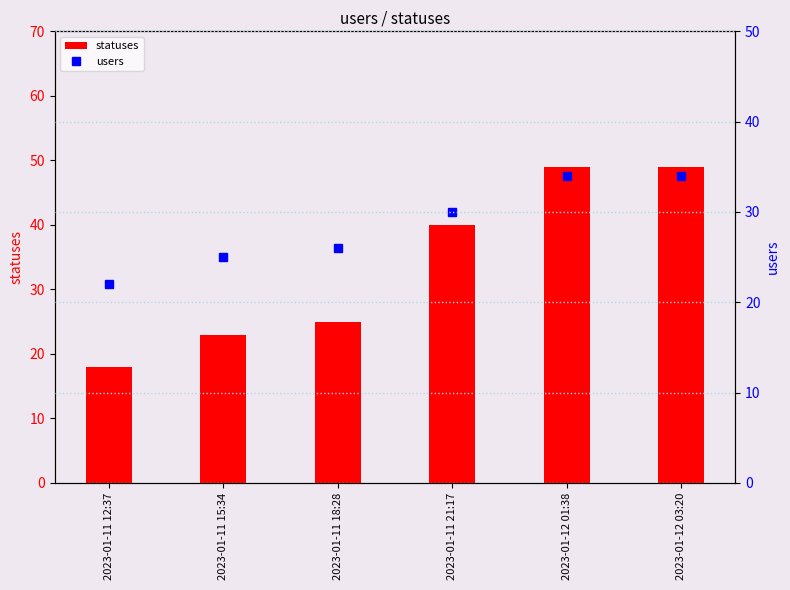

What is the value of the users bar at the 3rd from the left?

26